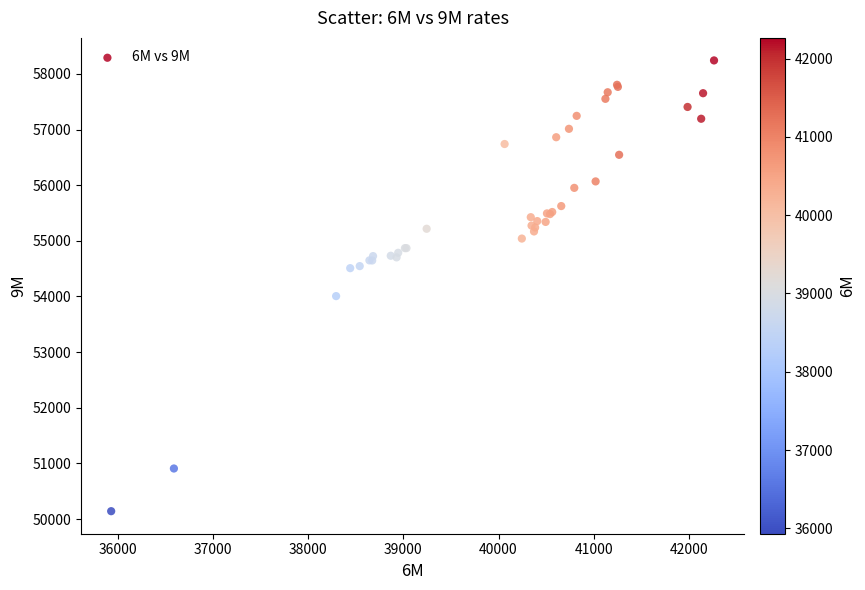

What Y value in the scatter plot is closest to 54192?

54007